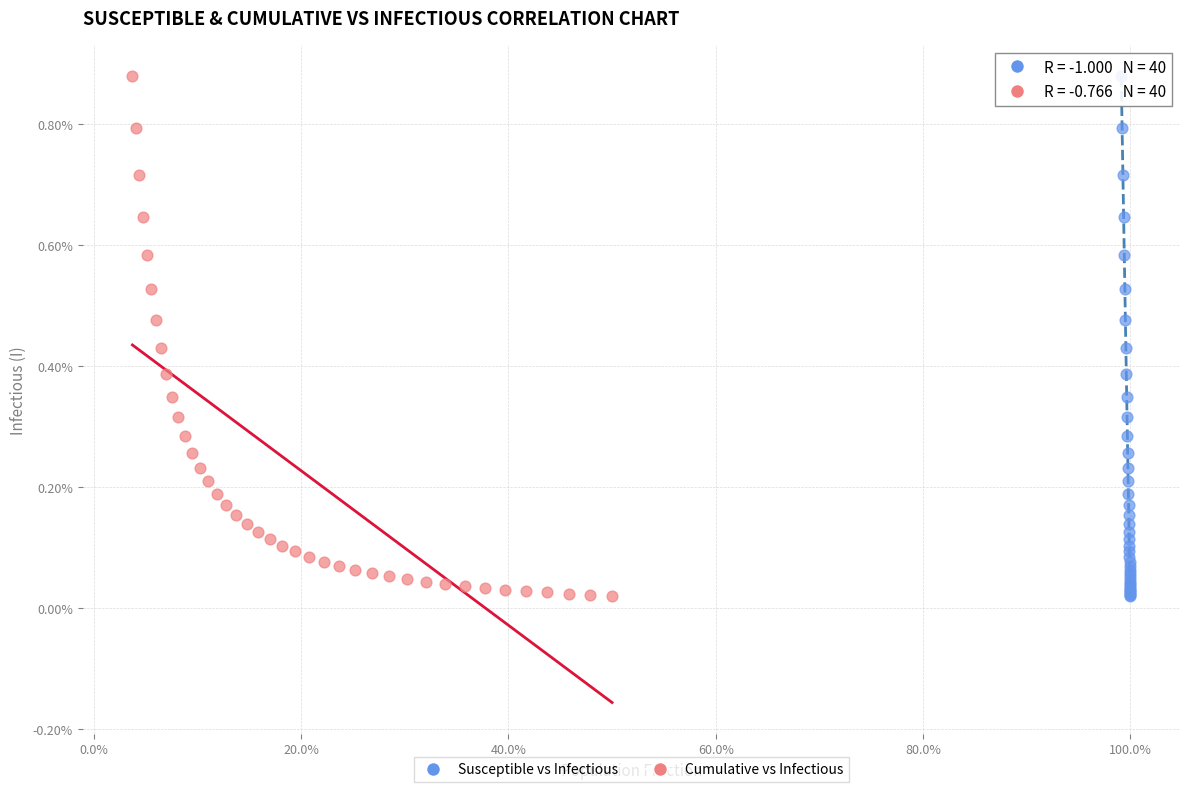

What are all the series names shown in the legend?

Susceptible vs Infectious, Cumulative vs Infectious